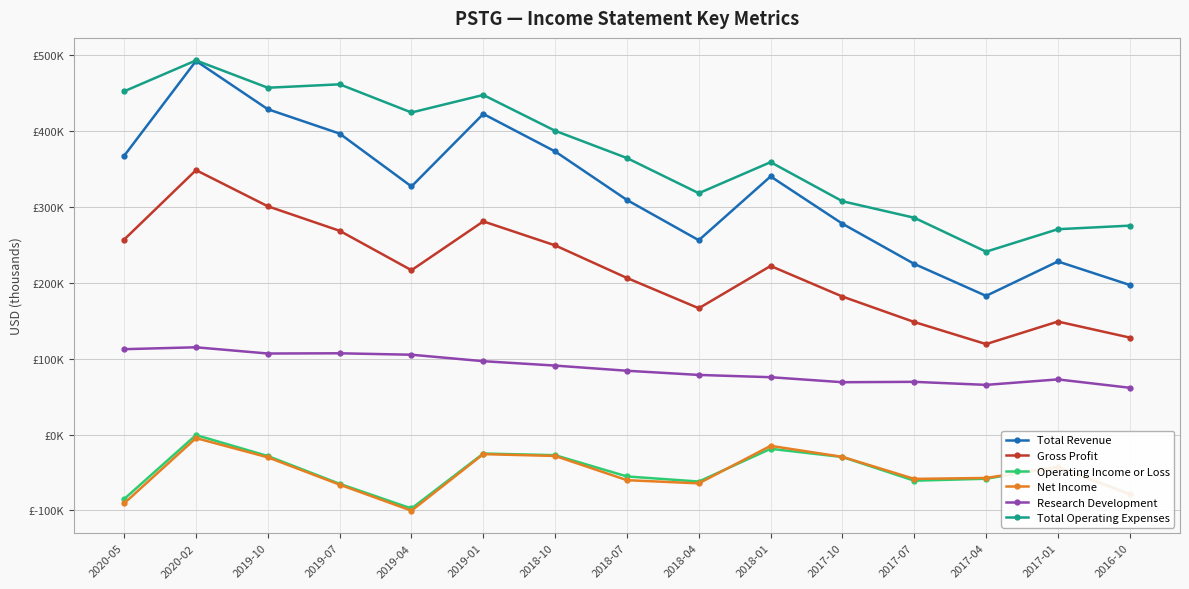

List the series in order of their peak value, highest first.

Total Operating Expenses, Total Revenue, Gross Profit, Research Development, Operating Income or Loss, Net Income